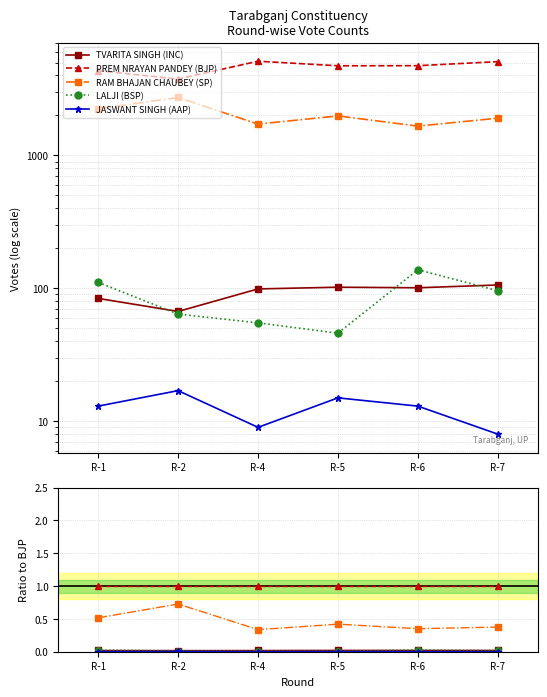

What is the total value across all series at R-2?

1.8